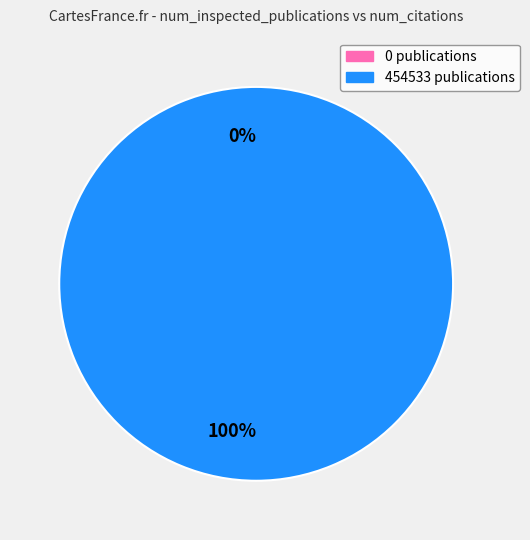

To the nearest percent, what is the difference between the largest and smallest slice percentages?

100%